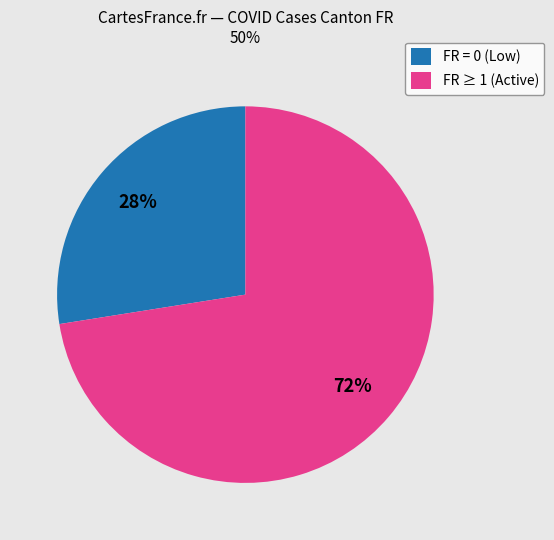

Which has a higher value, FR ≥ 1 (Active) or FR = 0 (Low)?

FR ≥ 1 (Active)